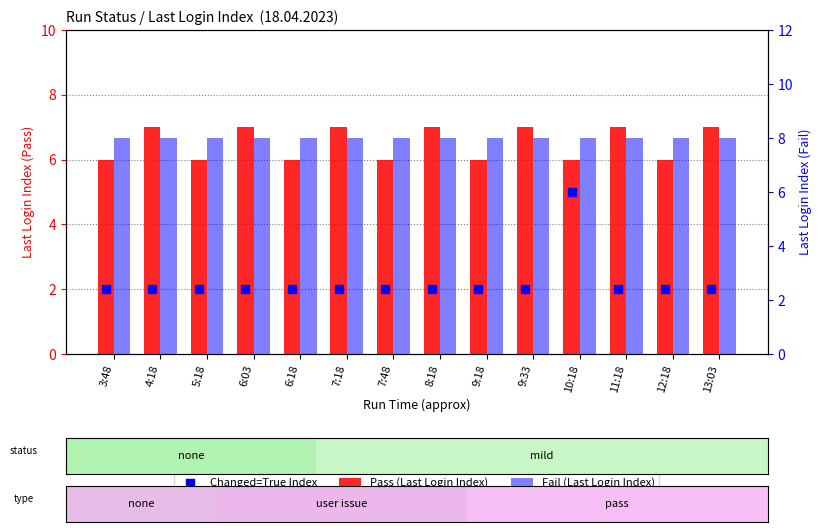

Which series has the widest spread of Y values?

Changed=True Index